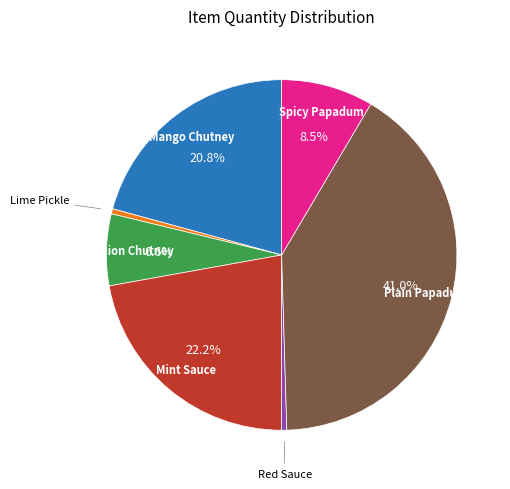

Is there any slice that represents more than half of the pie?

No